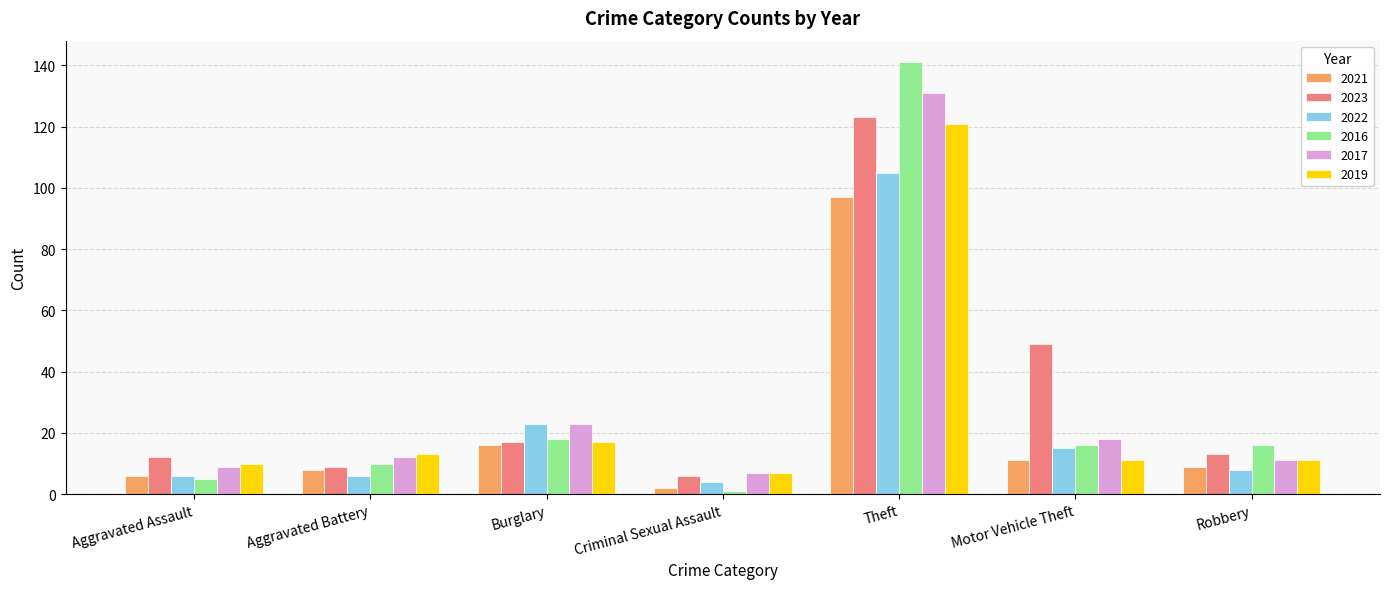

Which series has the largest total across all categories?

2023